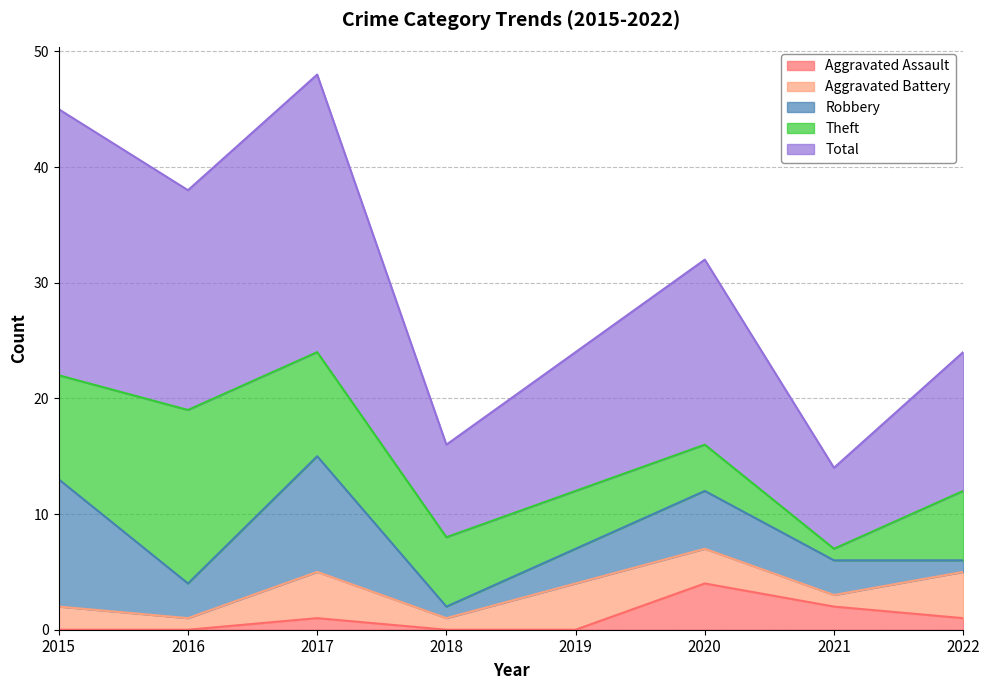

At which category is the sum across all series the highest?

2017